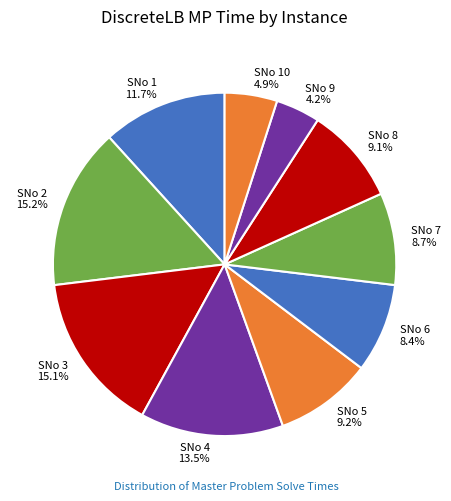

Is there a majority slice in this chart?

No